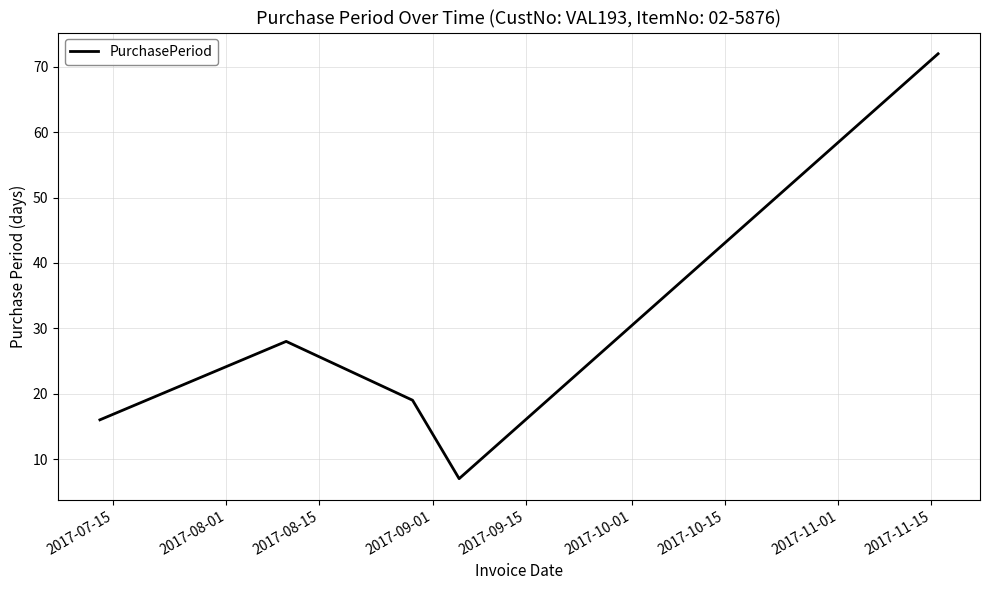

Reading left to right, transcribe all the data shown in this chart.

16	28	19	7	72